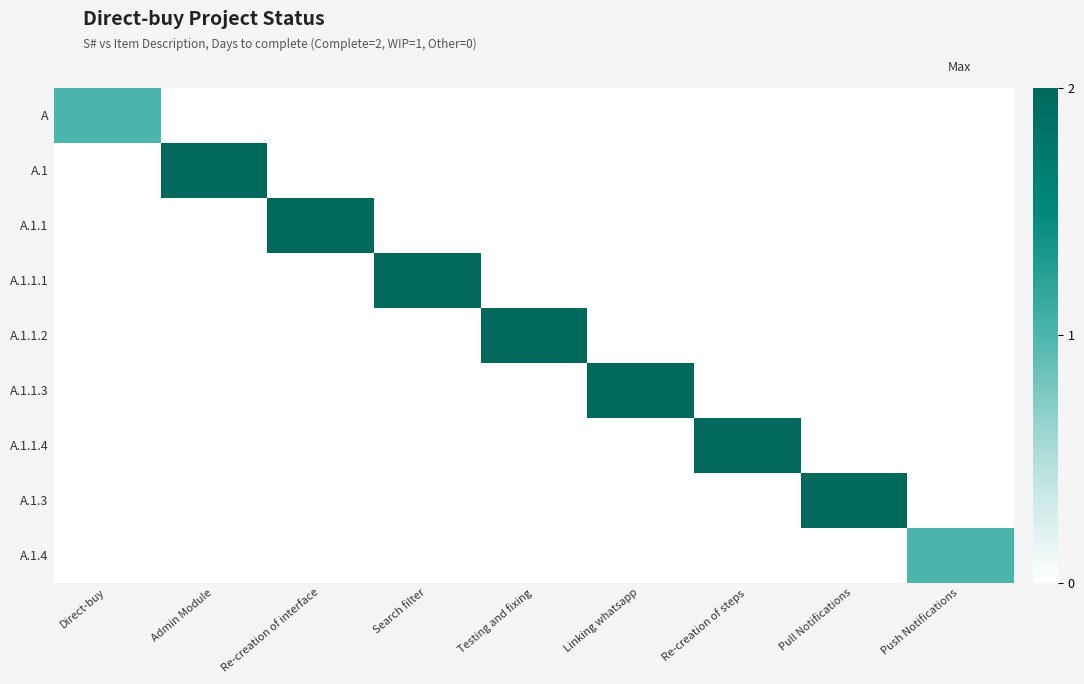

The value of A at Re-creation of interface is 0. True or false?

True